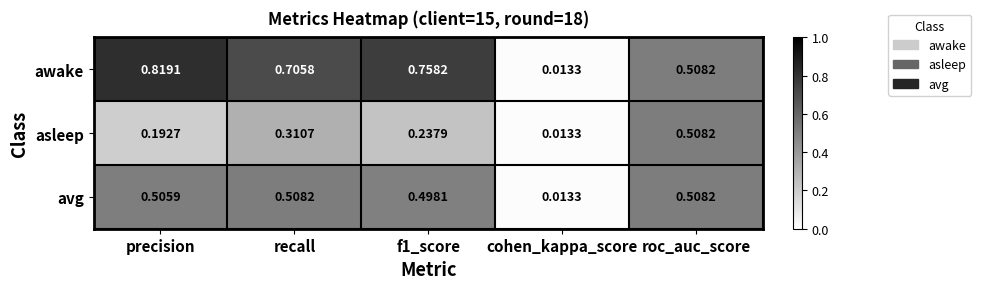

At recall, list the series in order from largest to smallest.

awake, avg, asleep